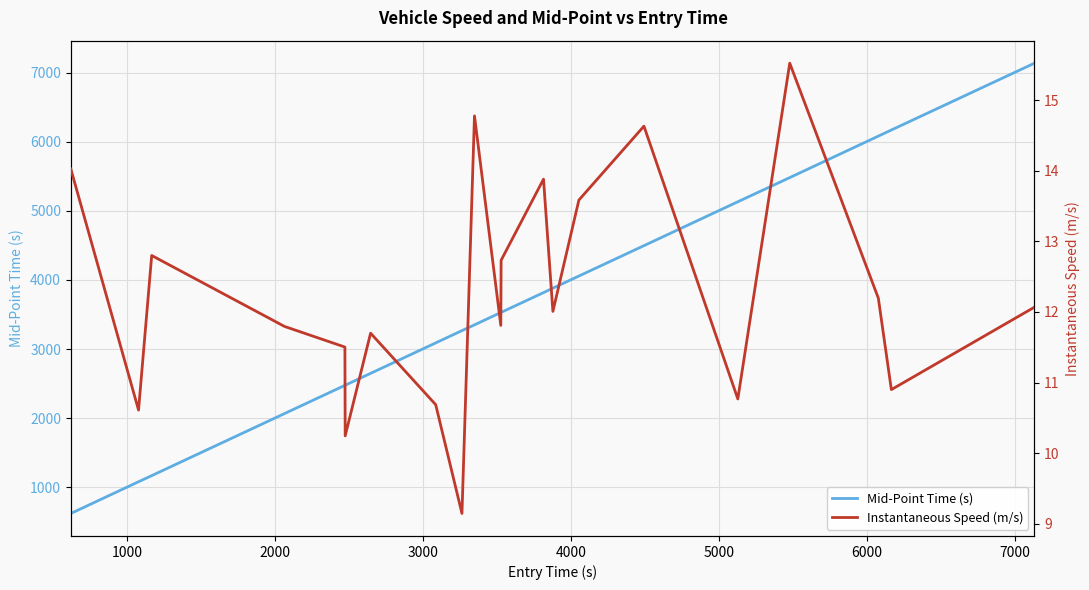

What is the difference between the maximum and second lowest values in the Mid-Point Time (s) series?

6055.2